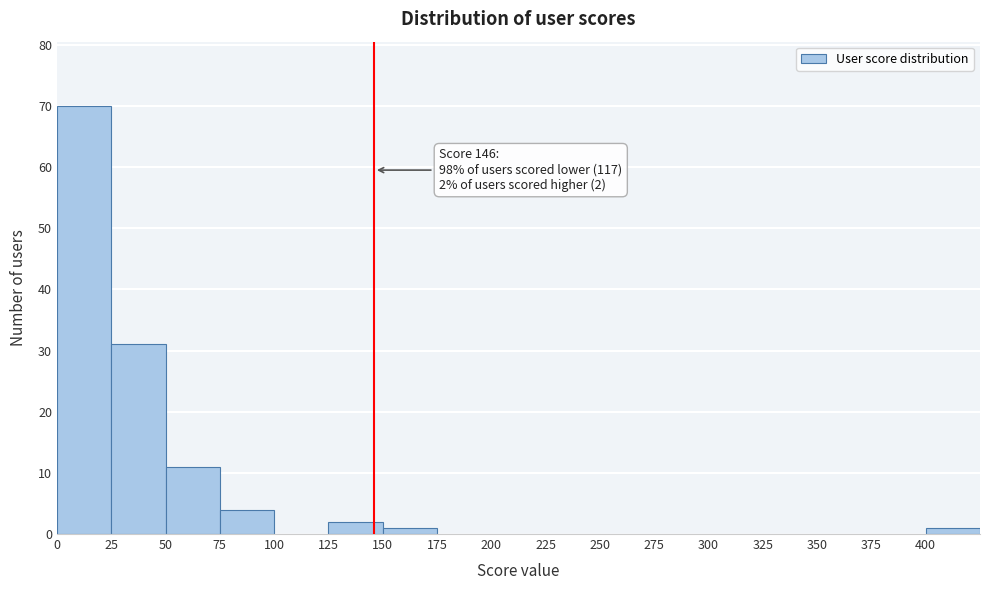

Over which range of the x-axis is the bar tallest?

0 to 25